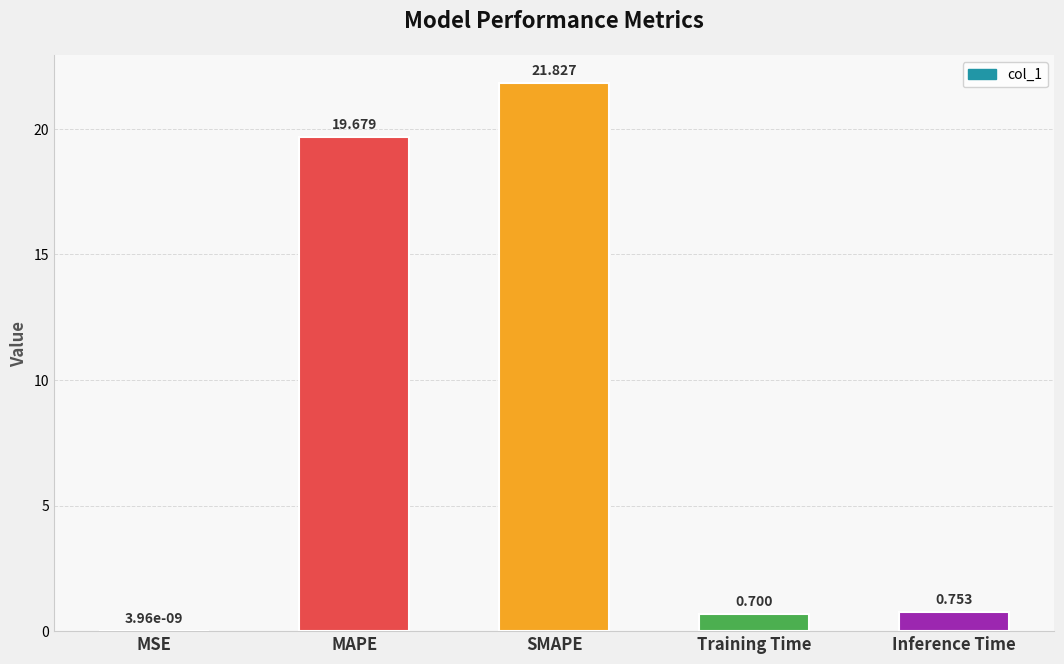

Which category has the highest value across all series?

SMAPE